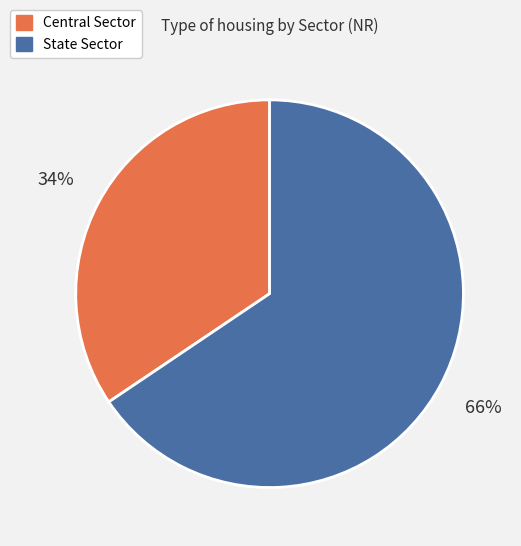

Rank the categories by value from highest to lowest.

State Sector, Central Sector